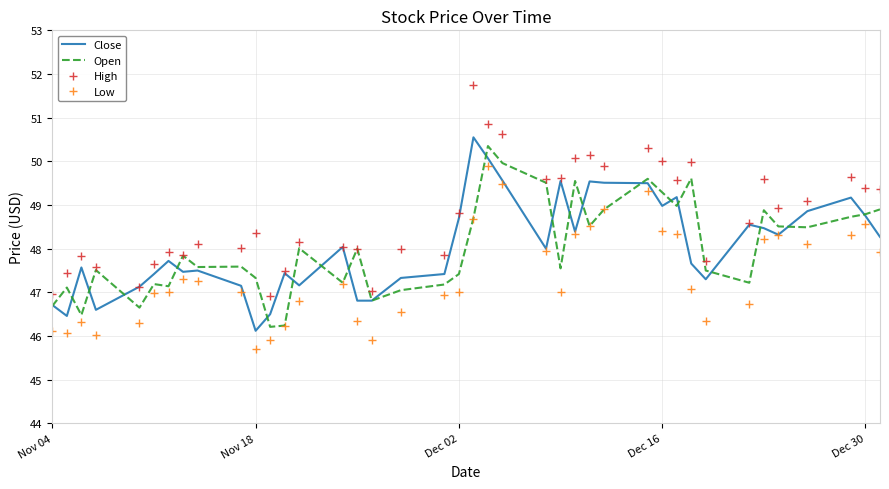

What is the maximum value shown in the chart?

51.8